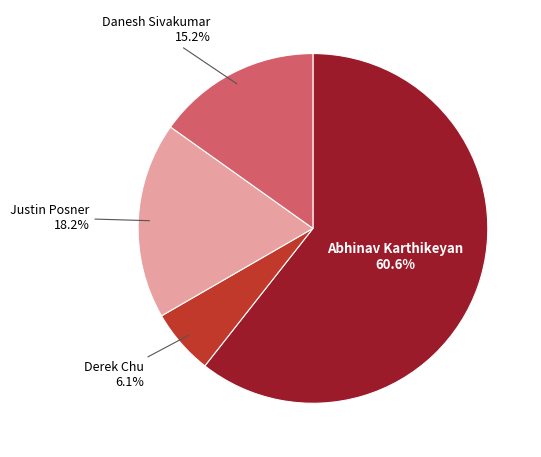

Is there a majority slice in this chart?

Yes